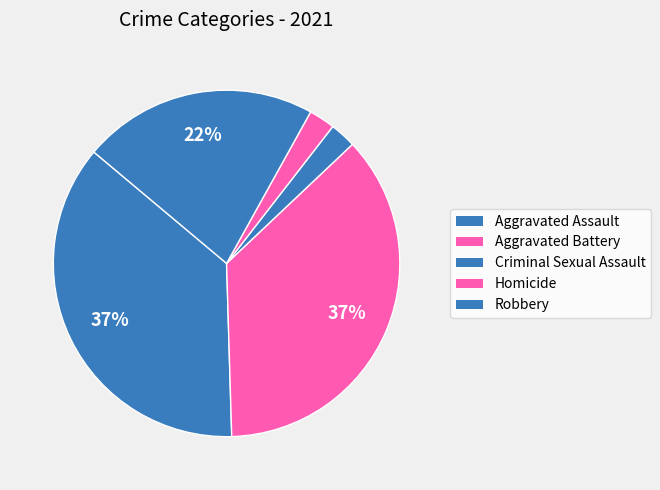

What is the change in value from Aggravated Battery to Criminal Sexual Assault?

-14